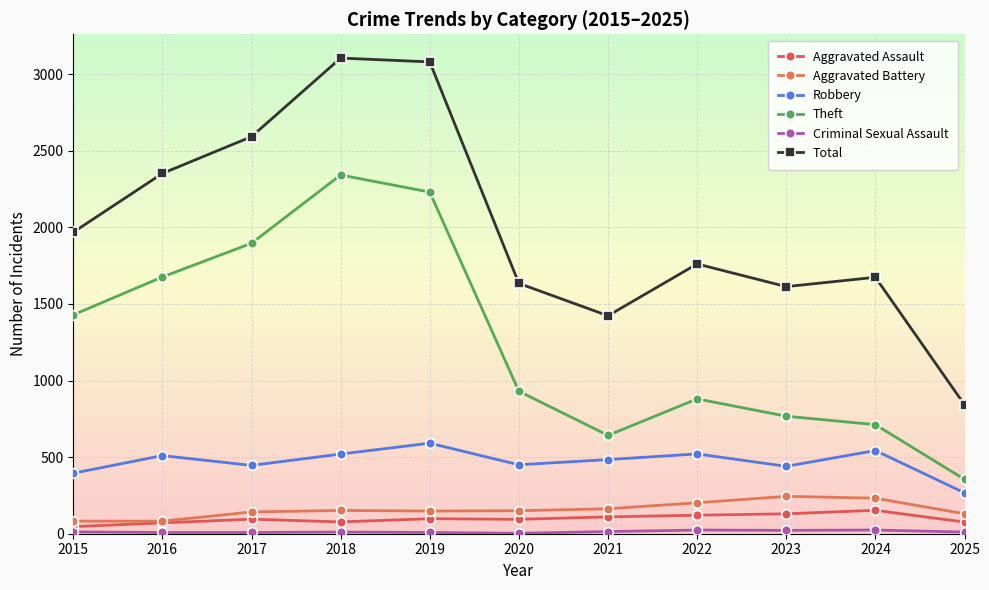

Reading right to left, what are all the values shown in this chart?

Aggravated Assault: 2025=76	2024=153	2023=130	2022=121	2021=110	2020=94	2019=98	2018=77	2017=95	2016=71	2015=46
Aggravated Battery: 2025=130	2024=232	2023=244	2022=202	2021=163	2020=150	2019=148	2018=152	2017=142	2016=82	2015=82
Robbery: 2025=267	2024=543	2023=440	2022=521	2021=484	2020=450	2019=591	2018=520	2017=446	2016=510	2015=395
Theft: 2025=355	2024=712	2023=767	2022=880	2021=642	2020=930	2019=2230	2018=2342	2017=1896	2016=1676	2015=1429
Criminal Sexual Assault: 2025=11	2024=24	2023=22	2022=24	2021=14	2020=3	2019=8	2018=11	2017=8	2016=8	2015=12
Total: 2025=842	2024=1674	2023=1613	2022=1761	2021=1423	2020=1634	2019=3080	2018=3105	2017=2592	2016=2352	2015=1968